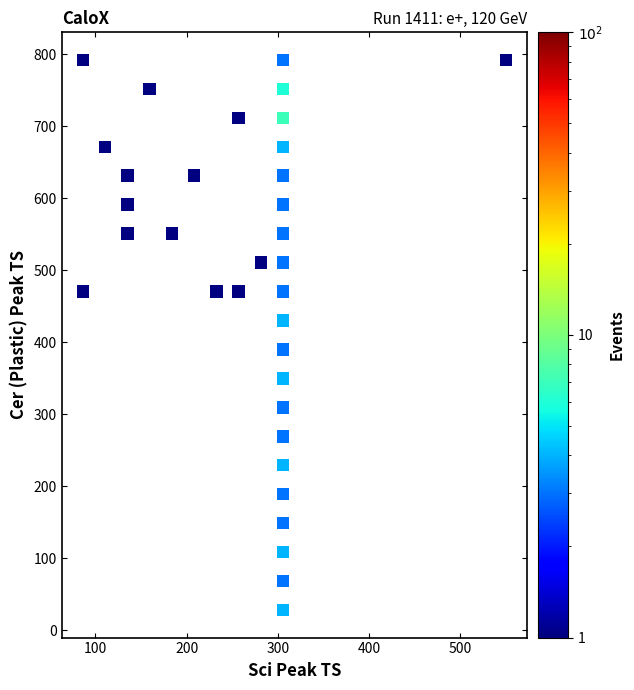

What is the range of Y values (max minus min)?

764.8